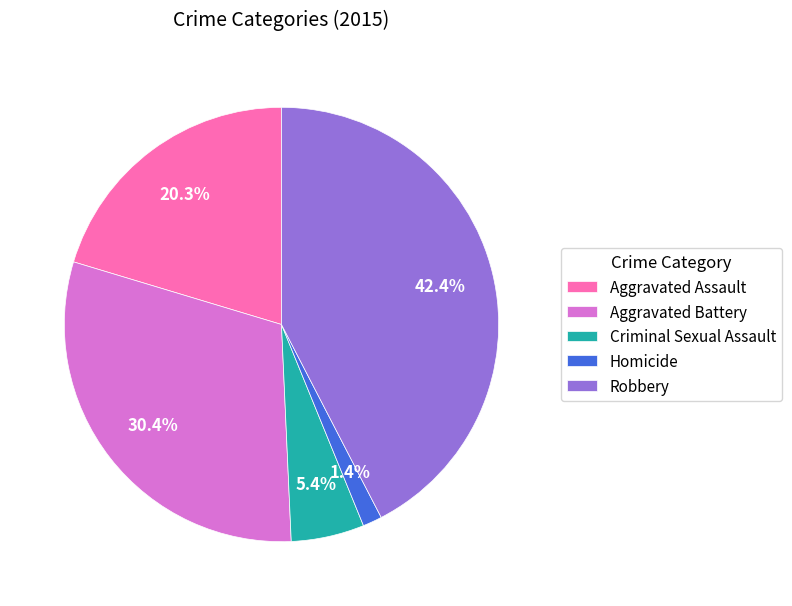

Does any single category account for the majority?

No